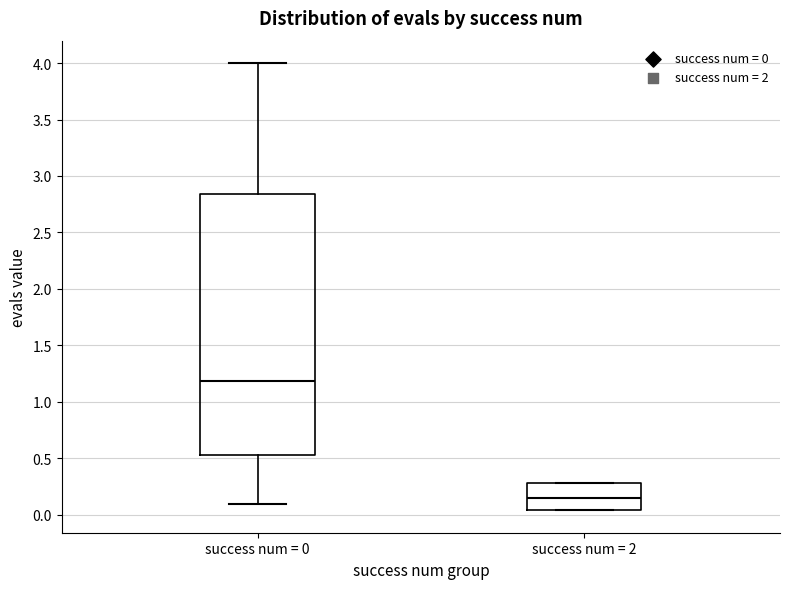

Which box is the tallest, from its lower edge to its upper edge?

success num = 0